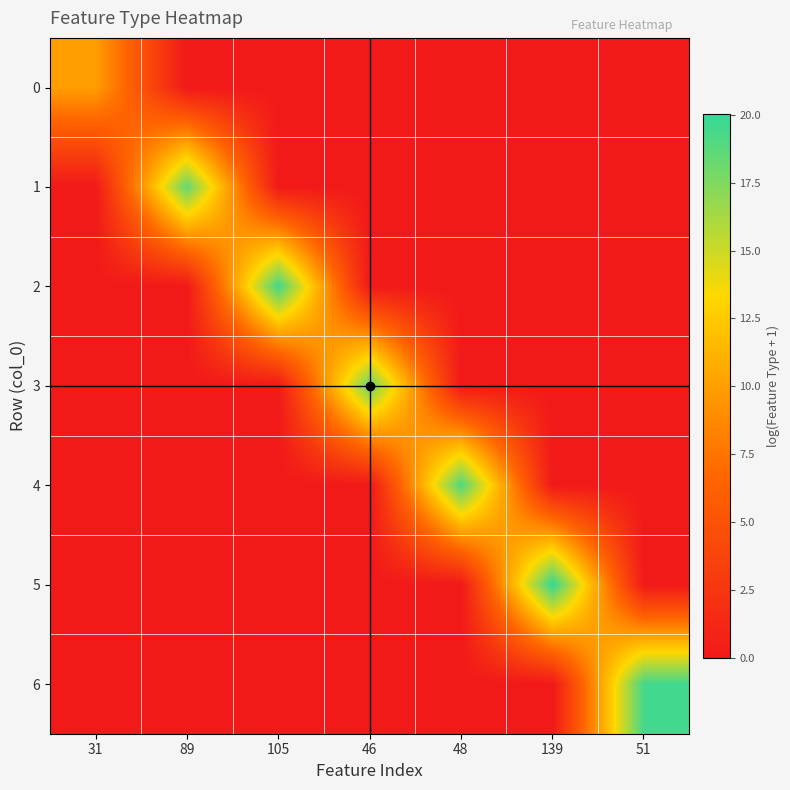

Rank the series at 89 from lowest to highest value.

0, 2, 3, 4, 5, 6, 1